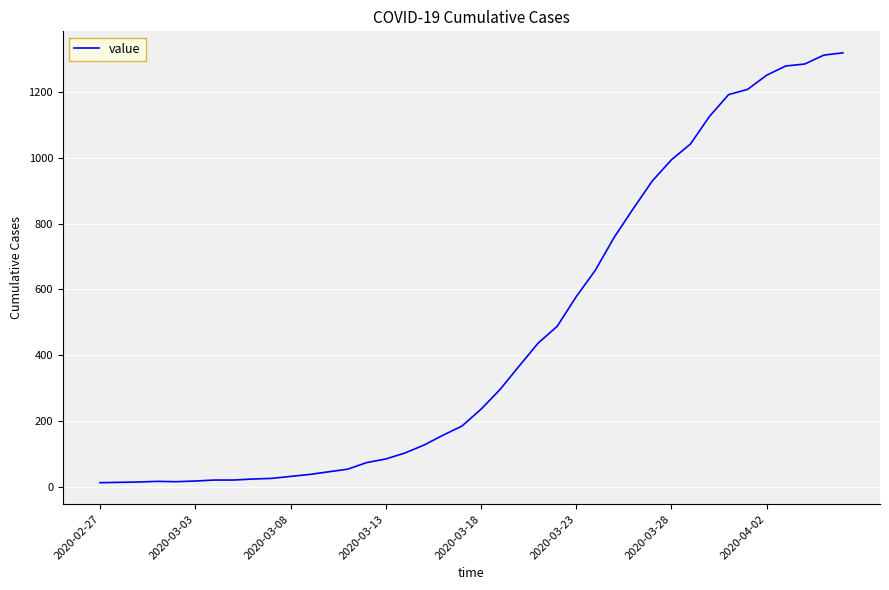

What is the maximum value shown in the chart?

1319